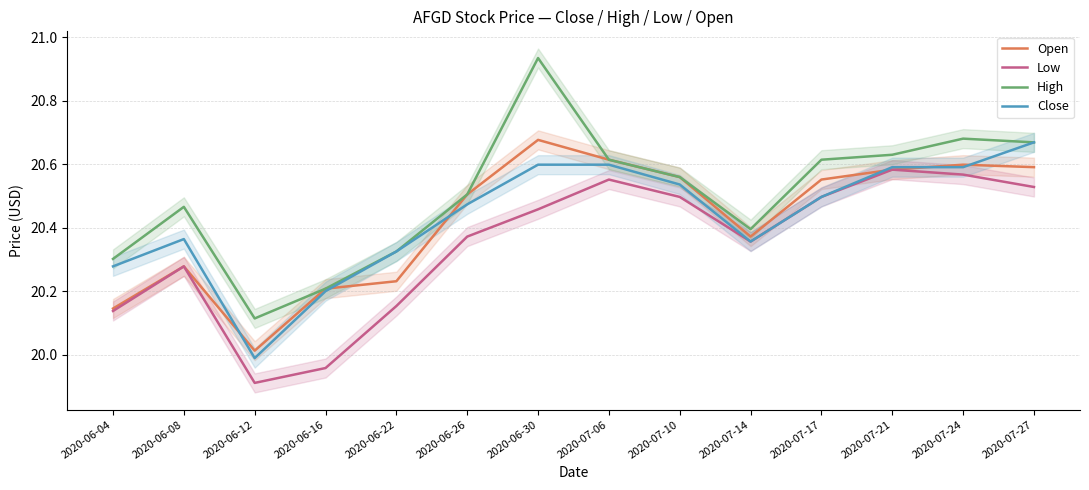

Reading left to right, list all the values displayed in this chart.

Open: 2020-06-04=20.1	2020-06-08=20.3	2020-06-12=20.0	2020-06-16=20.2	2020-06-22=20.2	2020-06-26=20.5	2020-06-30=20.7	2020-07-06=20.6	2020-07-10=20.6	2020-07-14=20.4	2020-07-17=20.6	2020-07-21=20.6	2020-07-24=20.6	2020-07-27=20.6
Low: 2020-06-04=20.1	2020-06-08=20.3	2020-06-12=19.9	2020-06-16=20.0	2020-06-22=20.2	2020-06-26=20.4	2020-06-30=20.5	2020-07-06=20.6	2020-07-10=20.5	2020-07-14=20.4	2020-07-17=20.5	2020-07-21=20.6	2020-07-24=20.6	2020-07-27=20.5
High: 2020-06-04=20.3	2020-06-08=20.5	2020-06-12=20.1	2020-06-16=20.2	2020-06-22=20.3	2020-06-26=20.5	2020-06-30=20.9	2020-07-06=20.6	2020-07-10=20.6	2020-07-14=20.4	2020-07-17=20.6	2020-07-21=20.6	2020-07-24=20.7	2020-07-27=20.7
Close: 2020-06-04=20.3	2020-06-08=20.4	2020-06-12=20.0	2020-06-16=20.2	2020-06-22=20.3	2020-06-26=20.5	2020-06-30=20.6	2020-07-06=20.6	2020-07-10=20.5	2020-07-14=20.4	2020-07-17=20.5	2020-07-21=20.6	2020-07-24=20.6	2020-07-27=20.7